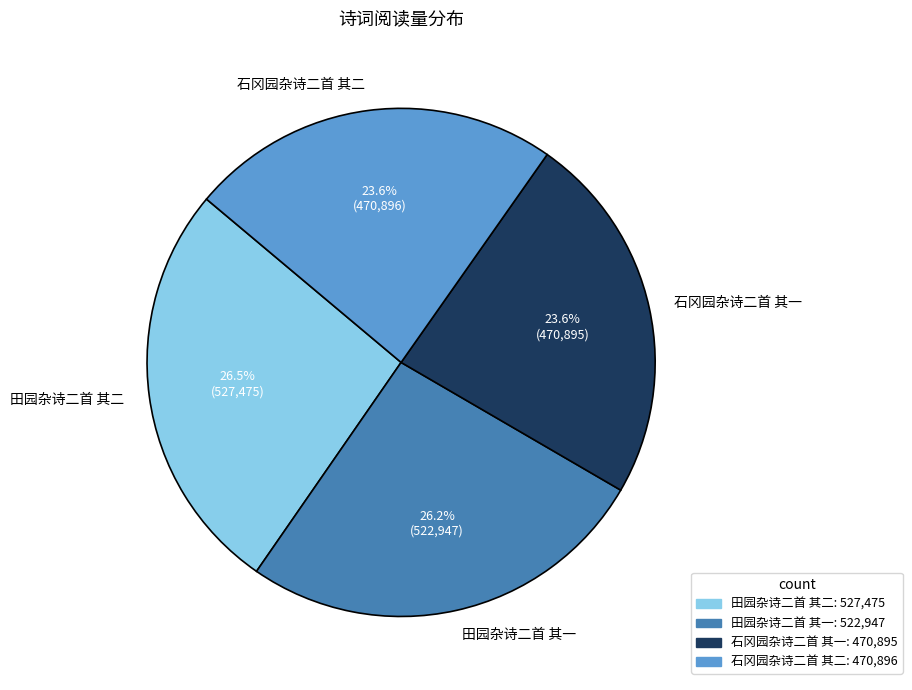

What is the ratio of the value at 石冈园杂诗二首 其一 to the value at 田园杂诗二首 其一?

0.9